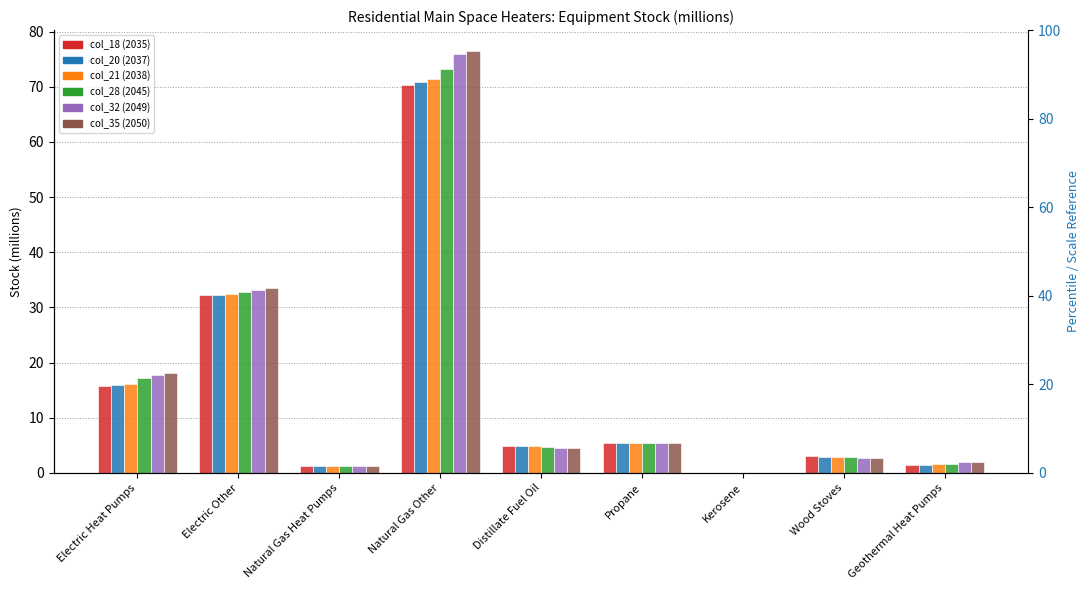

Reading left to right, transcribe all the data shown in this chart.

col_18 (2035): Electric Heat Pumps=15.8	Electric Other=32.2	Natural Gas Heat Pumps=1.3	Natural Gas Other=70.4	Distillate Fuel Oil=4.9	Propane=5.3	Kerosene=0.0	Wood Stoves=3.0	Geothermal Heat Pumps=1.4
col_20 (2037): Electric Heat Pumps=16.0	Electric Other=32.3	Natural Gas Heat Pumps=1.3	Natural Gas Other=70.9	Distillate Fuel Oil=4.9	Propane=5.4	Kerosene=0.0	Wood Stoves=3.0	Geothermal Heat Pumps=1.5
col_21 (2038): Electric Heat Pumps=16.2	Electric Other=32.4	Natural Gas Heat Pumps=1.3	Natural Gas Other=71.5	Distillate Fuel Oil=4.9	Propane=5.4	Kerosene=0.0	Wood Stoves=2.9	Geothermal Heat Pumps=1.5
col_28 (2045): Electric Heat Pumps=17.1	Electric Other=32.7	Natural Gas Heat Pumps=1.3	Natural Gas Other=73.2	Distillate Fuel Oil=4.7	Propane=5.4	Kerosene=0.0	Wood Stoves=2.8	Geothermal Heat Pumps=1.6
col_32 (2049): Electric Heat Pumps=17.7	Electric Other=33.2	Natural Gas Heat Pumps=1.3	Natural Gas Other=75.9	Distillate Fuel Oil=4.6	Propane=5.4	Kerosene=0.0	Wood Stoves=2.7	Geothermal Heat Pumps=1.9
col_35 (2050): Electric Heat Pumps=18.1	Electric Other=33.5	Natural Gas Heat Pumps=1.3	Natural Gas Other=76.5	Distillate Fuel Oil=4.5	Propane=5.4	Kerosene=0.0	Wood Stoves=2.7	Geothermal Heat Pumps=2.0